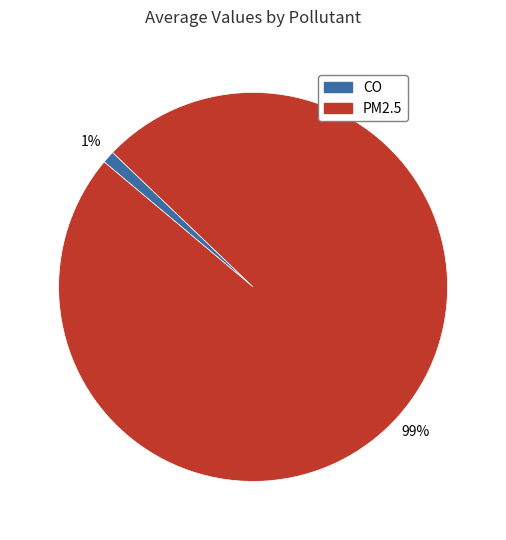

Which slice is the smallest?

CO